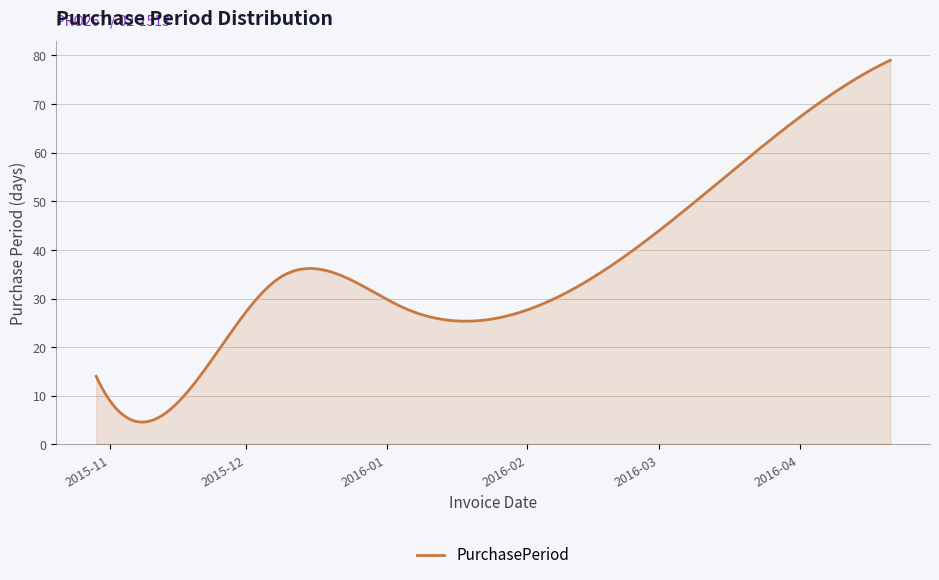

What is the minimum value shown in the chart?

4.6